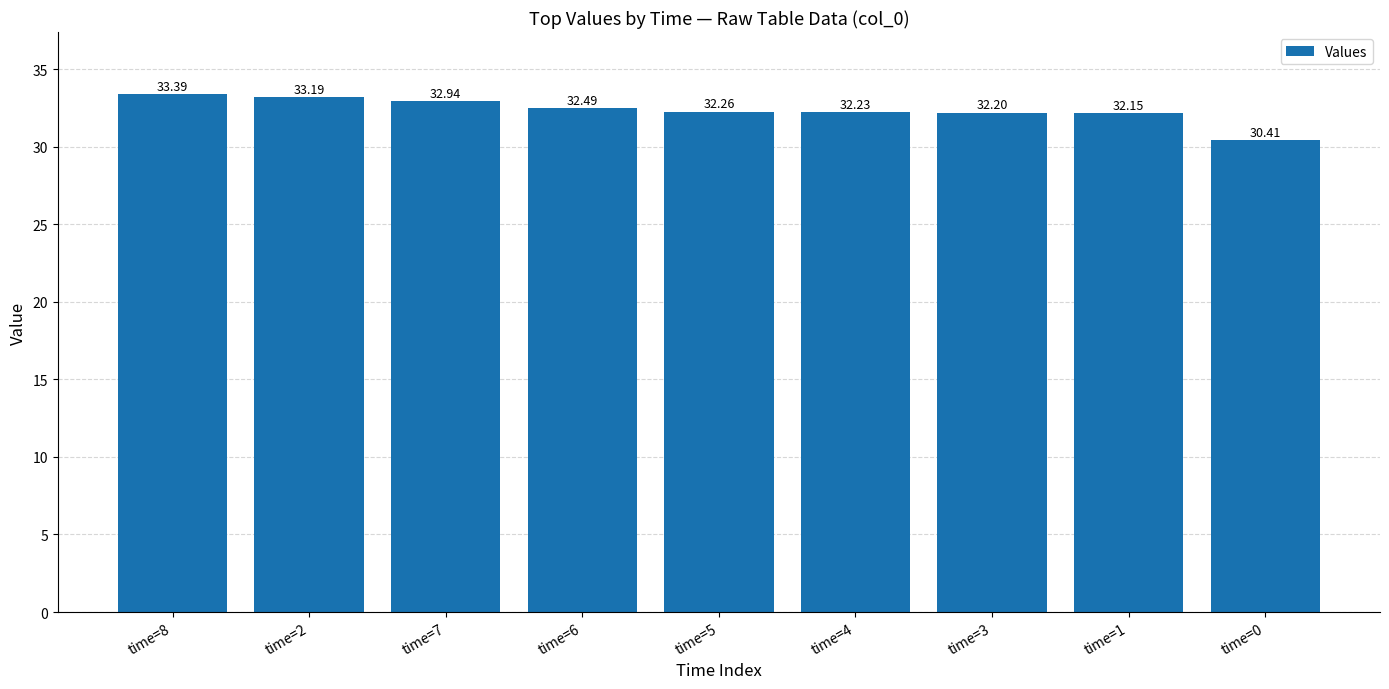

List the labels in order of value, largest first.

time=8, time=2, time=7, time=6, time=5, time=4, time=3, time=1, time=0